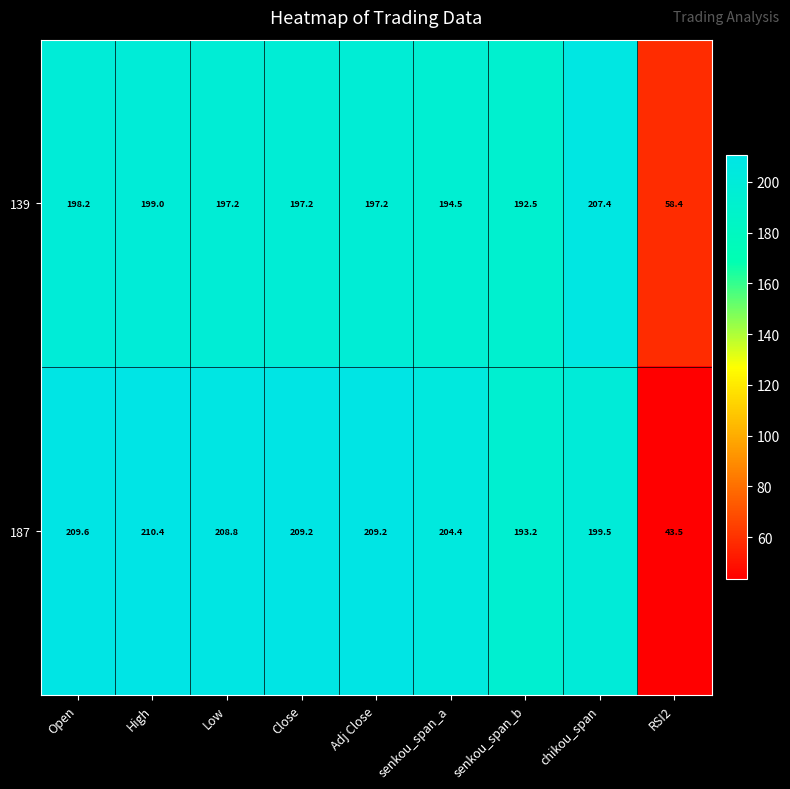

What is the spread (max minus min) of values at Close?

12.0